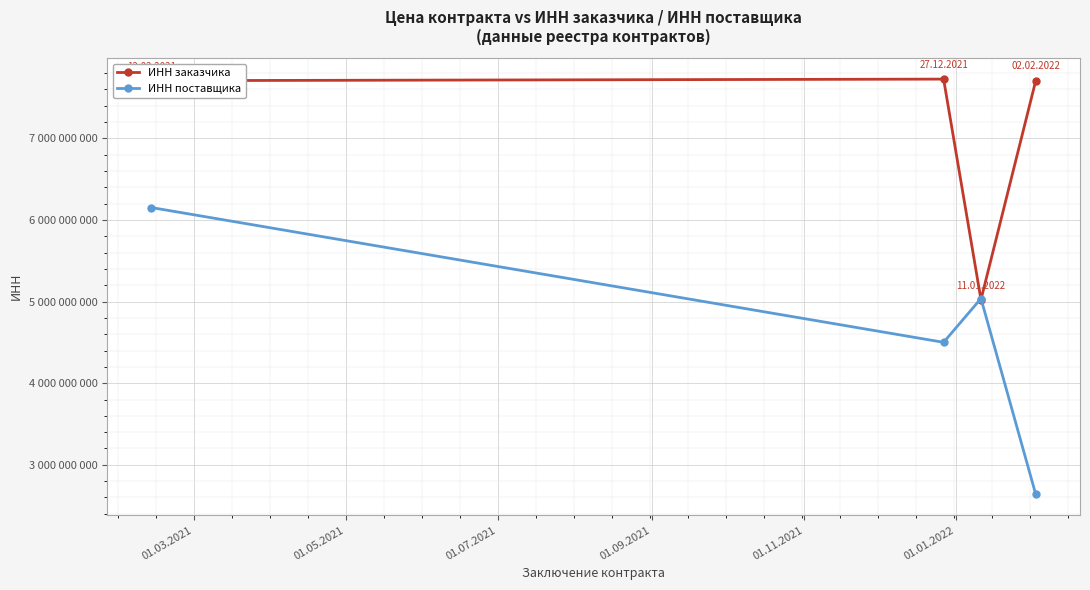

What are all the series names shown in the legend?

ИНН заказчика, ИНН поставщика